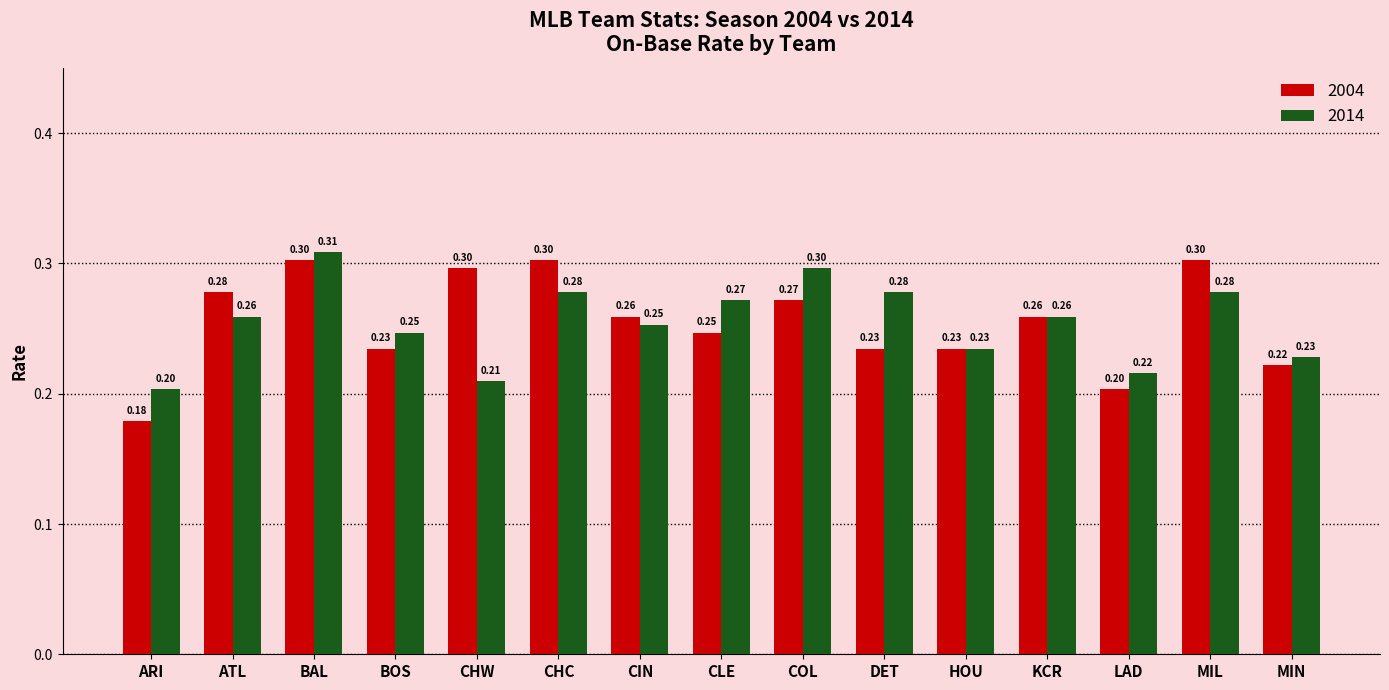

Rank the series by their maximum value, from highest to lowest.

2014, 2004